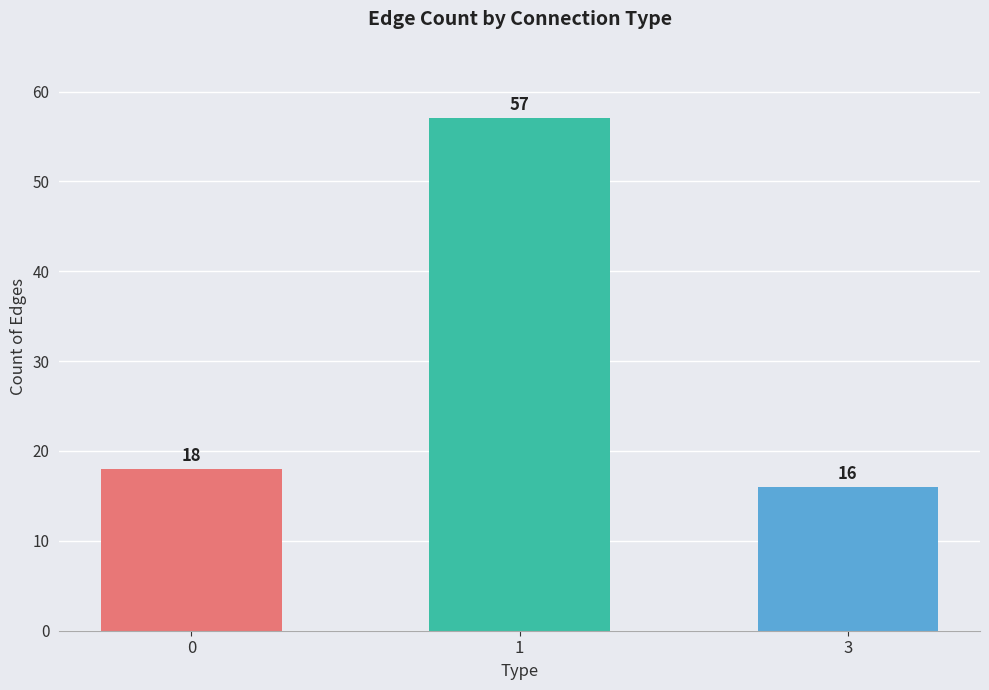

Reading left to right, list all the values displayed in this chart.

18	57	16